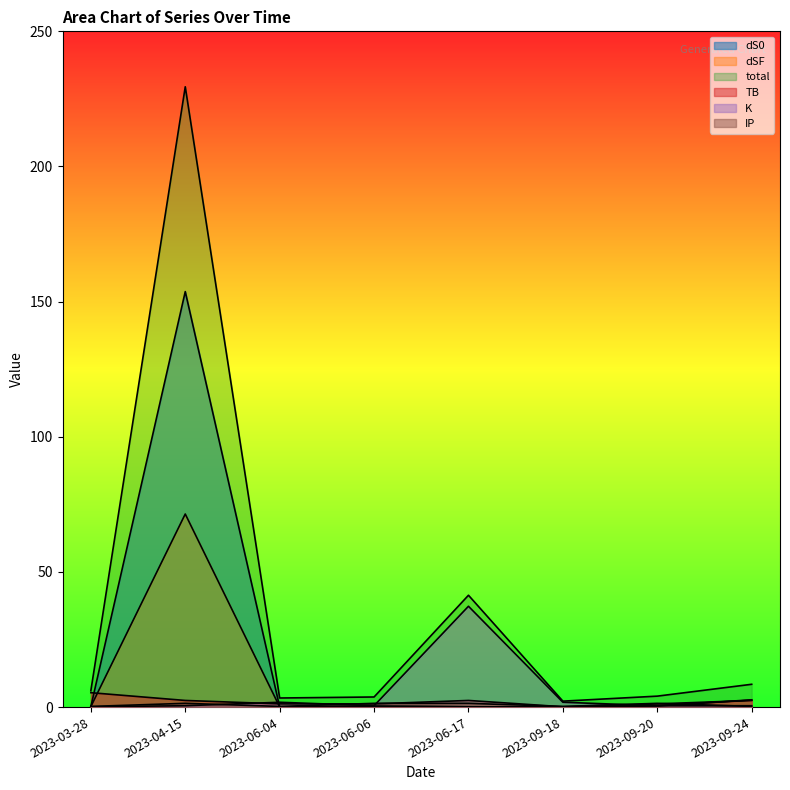

What is the value of the IP point at the 7th from the left?

1.4